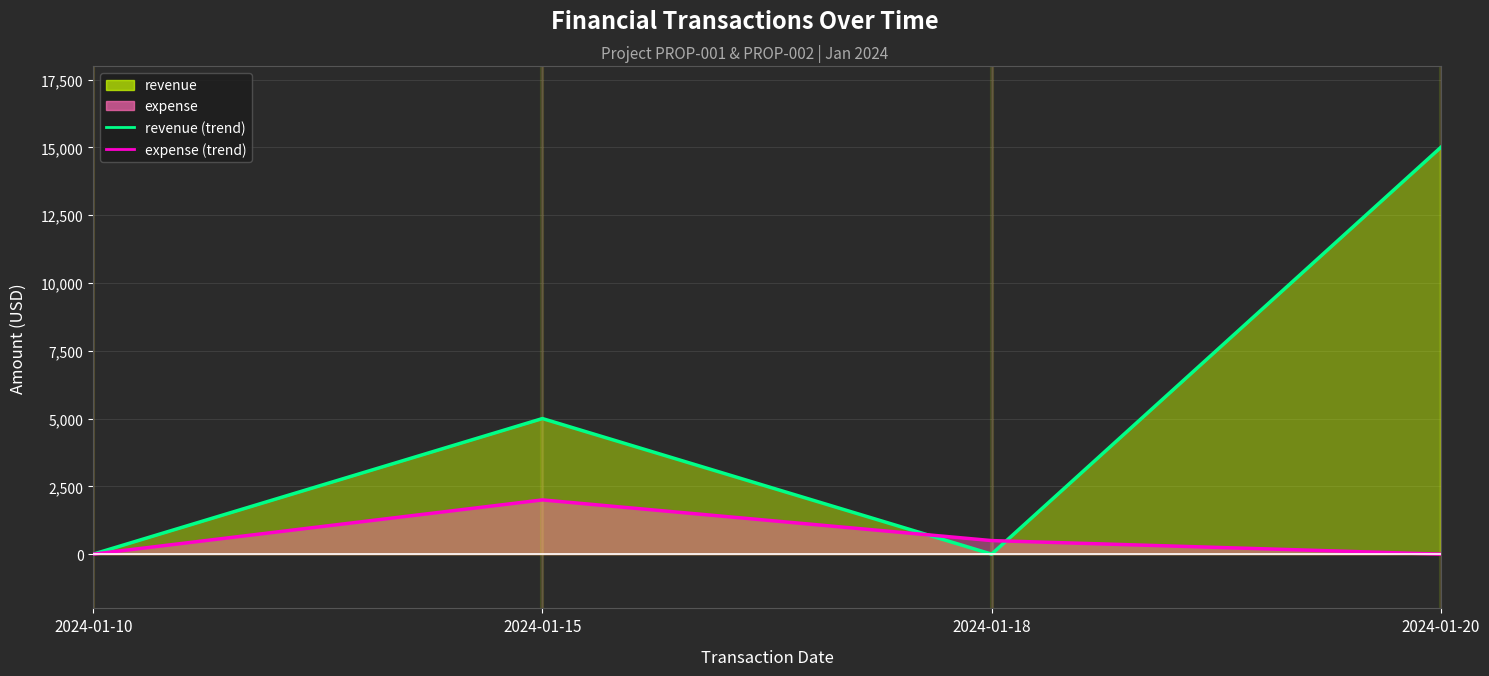

How many intersections are there between revenue (trend) and expense (trend)?

2